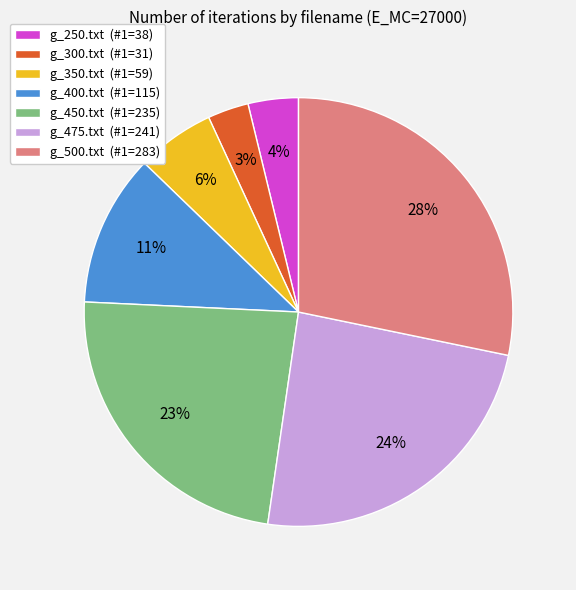

Which slice is the largest?

g_500.txt